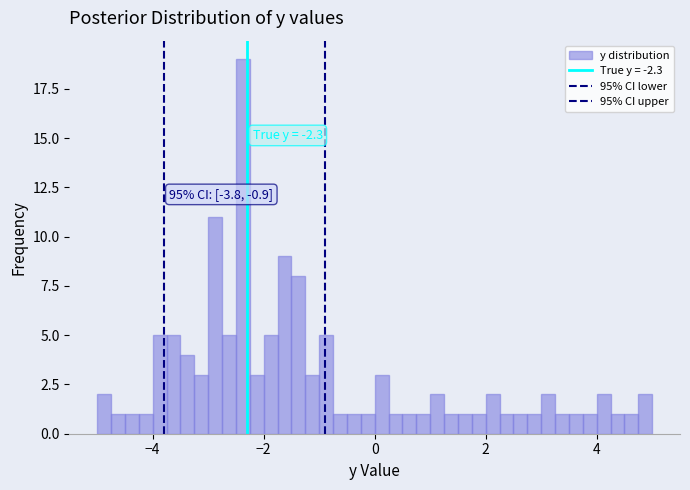

Read against the x-axis, roughly where is the centre of the tallest bar?

-2.4